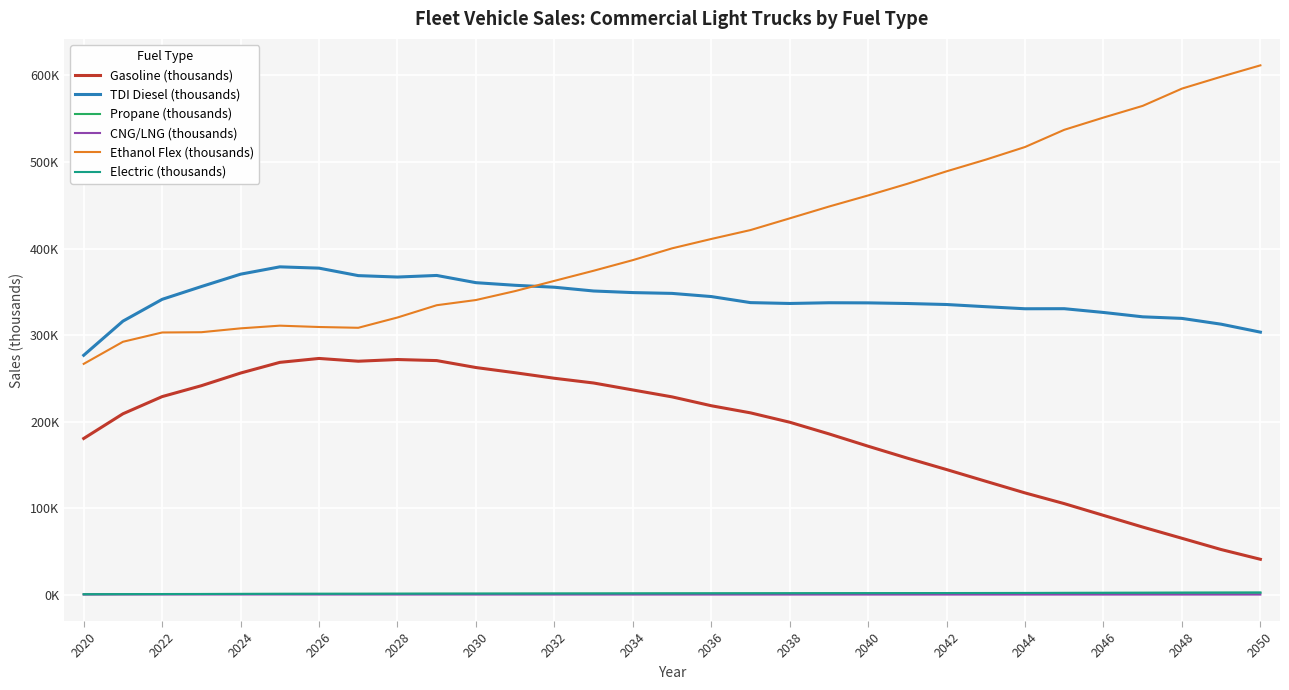

At which label does Propane (thousands) reach its peak?

2050